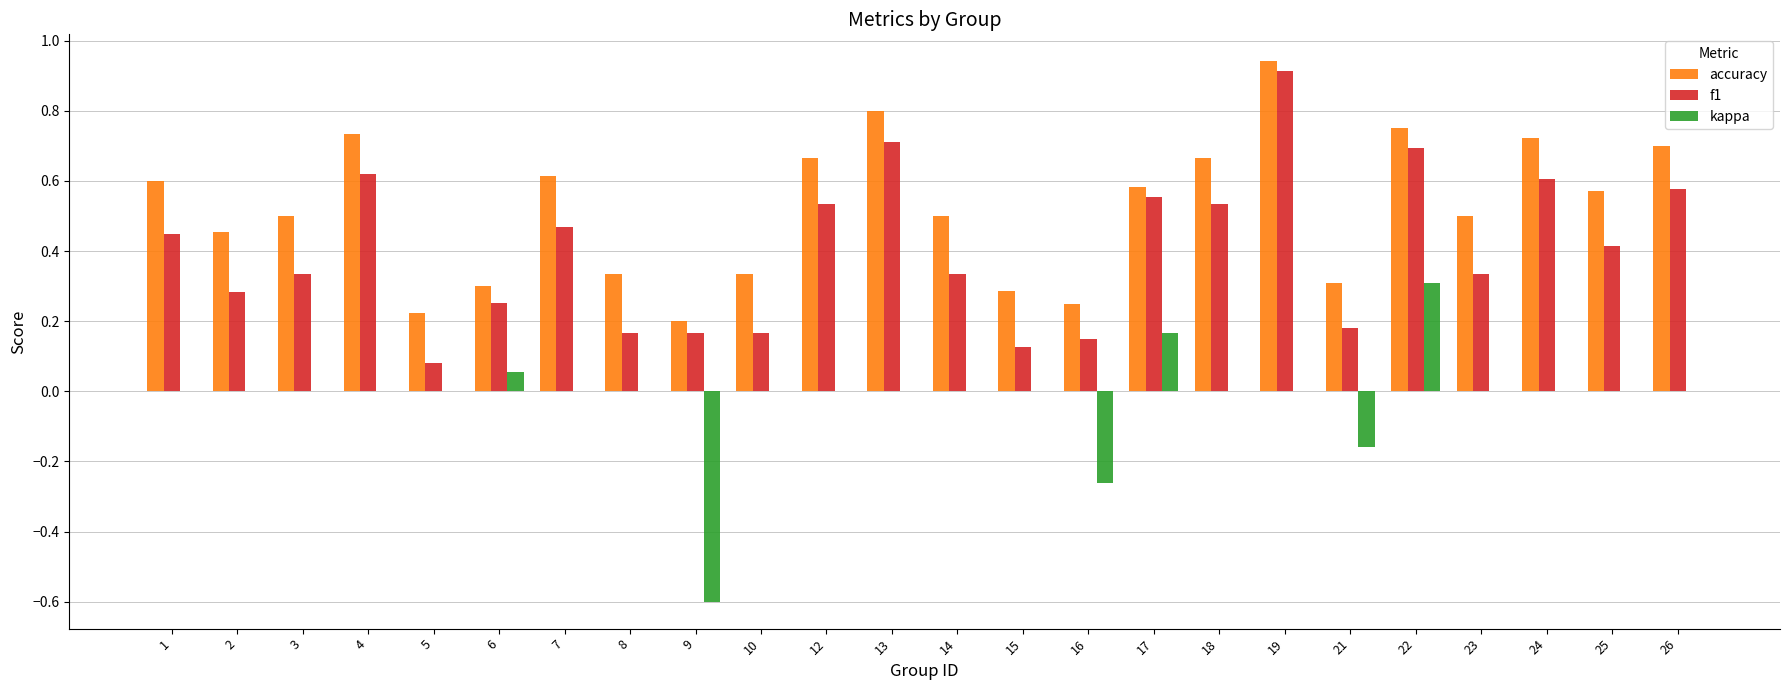

Is it true that kappa equals 0.4 at 3?

False